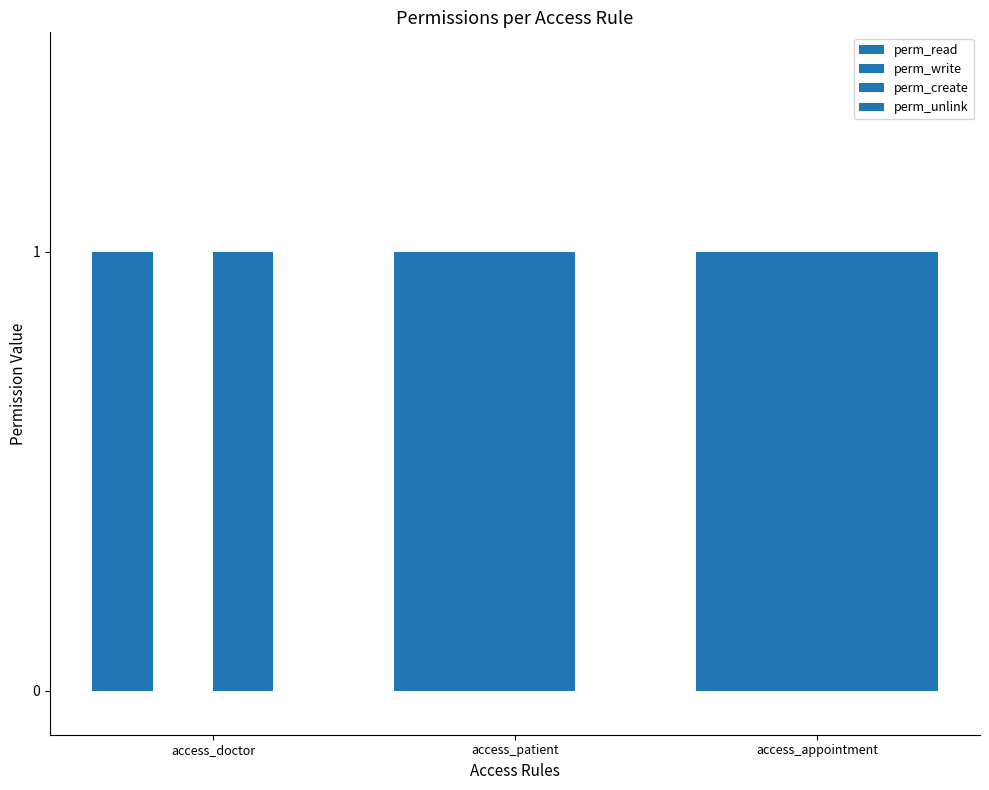

What position from the right is access_doctor?

3